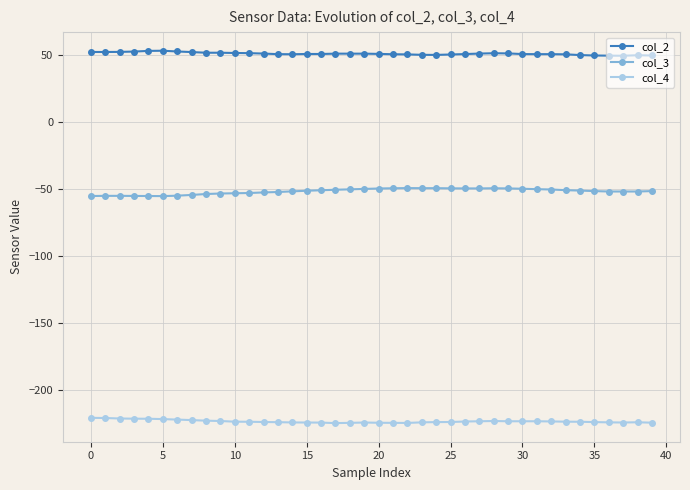

What is the value of the col_3 point at the 18th from the left?

-50.6